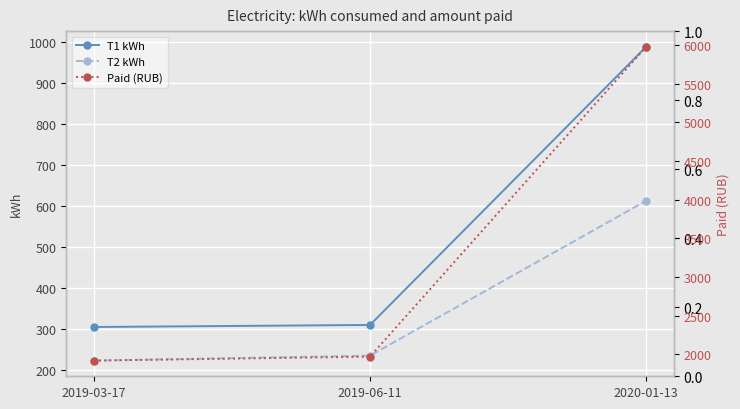

Rank the series at 2020-01-13 from highest to lowest value.

Paid (RUB), T1 kWh, T2 kWh